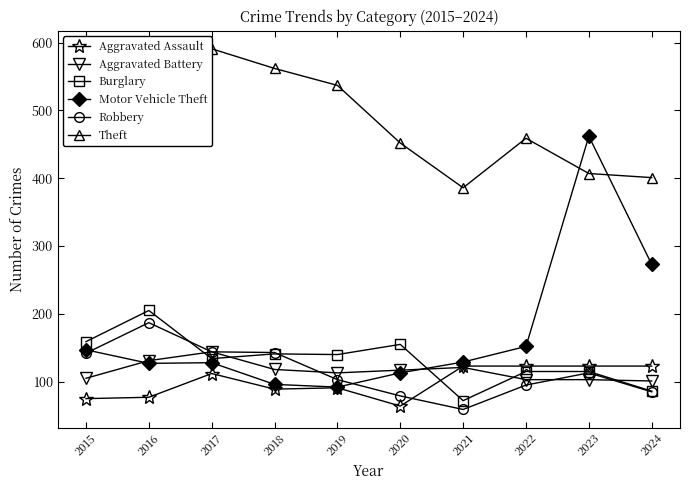

What is the total value across all series at 2022?

1047